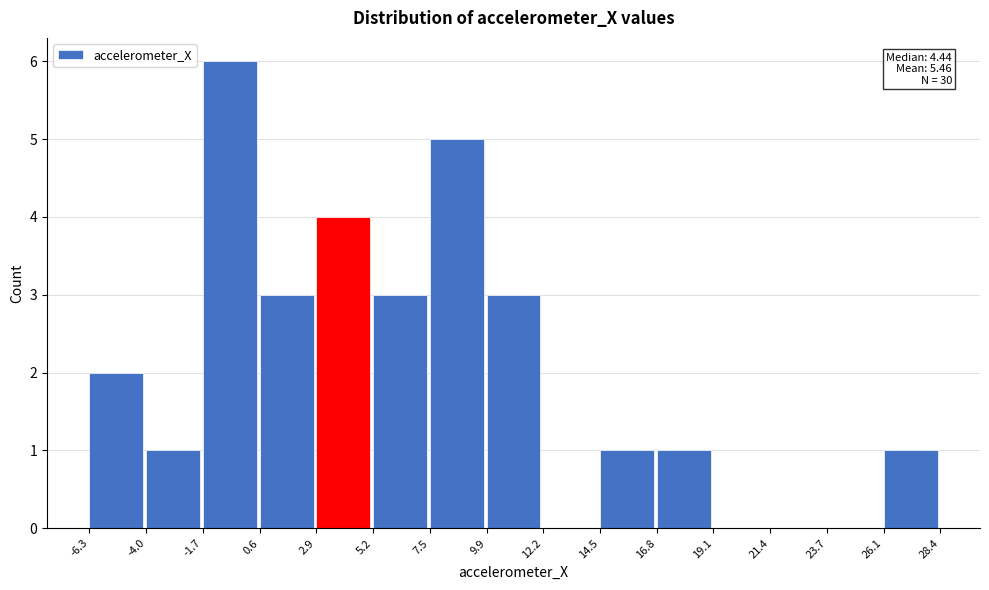

Over which range of the x-axis is the bar tallest?

-1.7 to 0.6